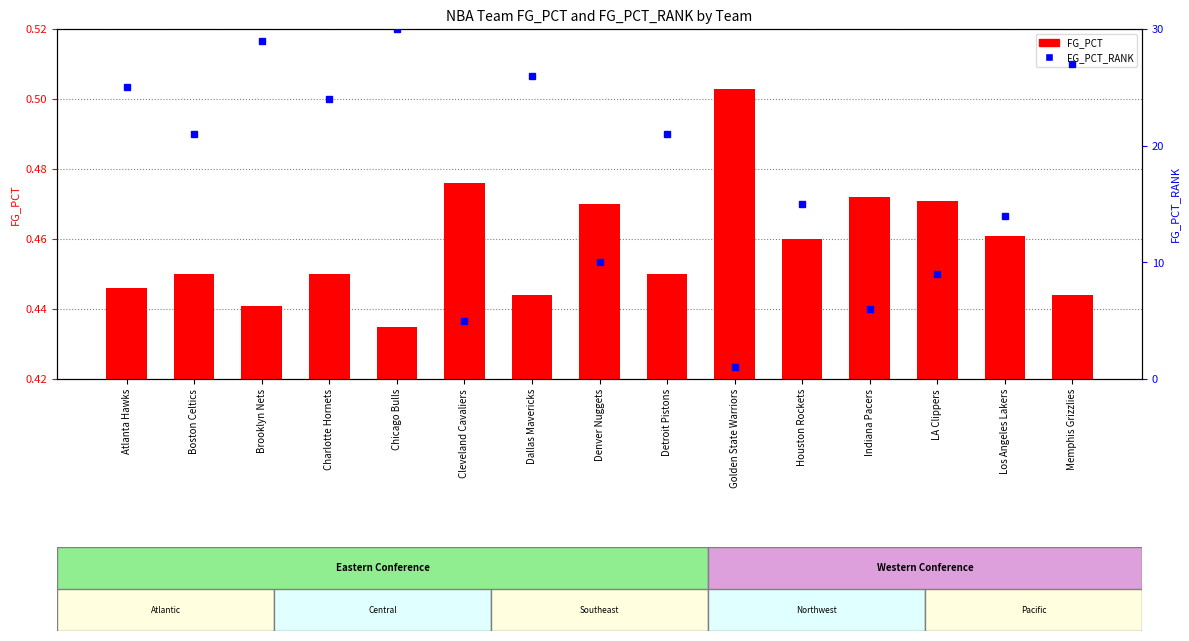

What is the difference between the highest and lowest values at LA Clippers?

8.5